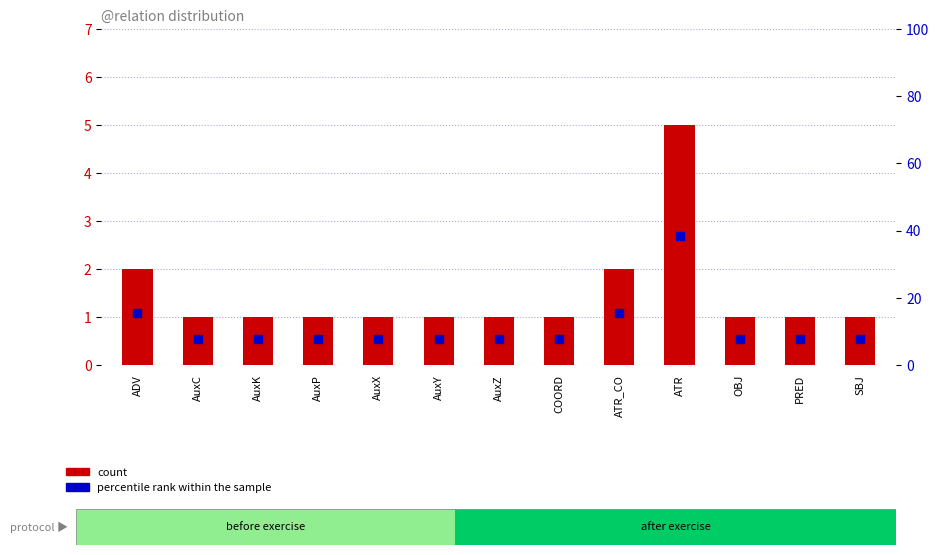

Which series reaches the minimum Y coordinate?

count